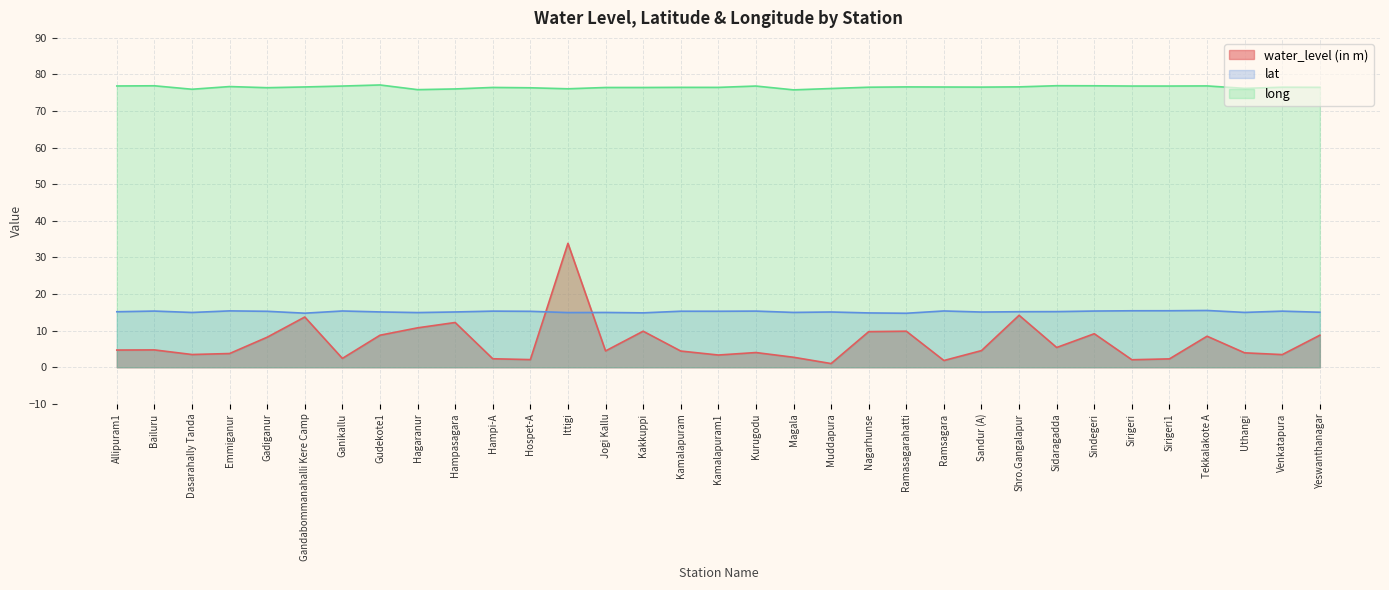

True or false: lat and water_level (in m) cross at least once.

True